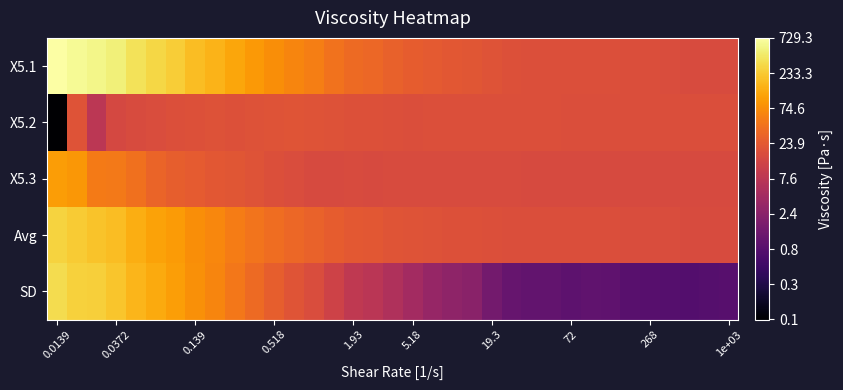

List the series in order of their peak value, lowest first.

X5.2, X5.3, Avg, SD, X5.1